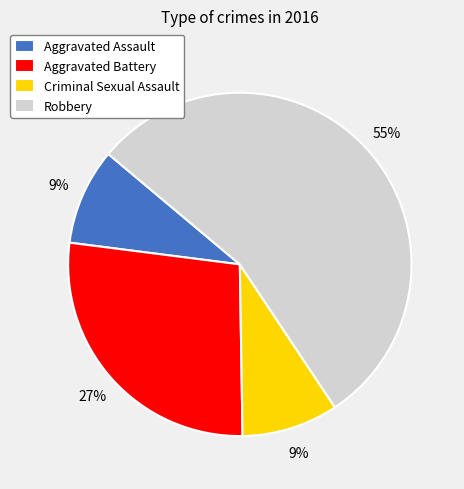

What percentage is the Aggravated Battery slice, to the nearest percent?

27%